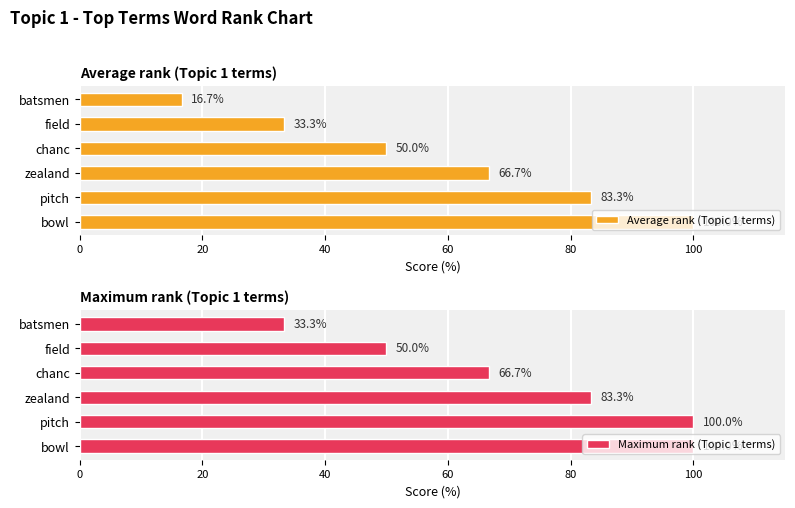

Where is Average rank (Topic 1 terms) nearest to the value 58?

chanc